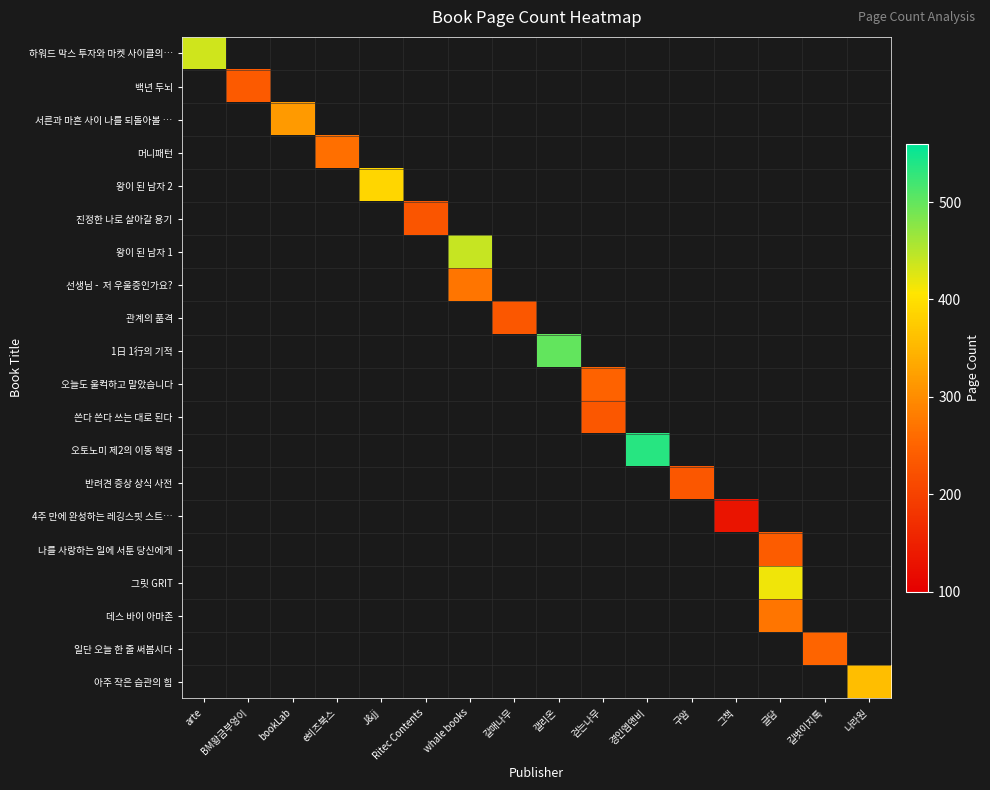

What is the greatest value displayed?

536.0